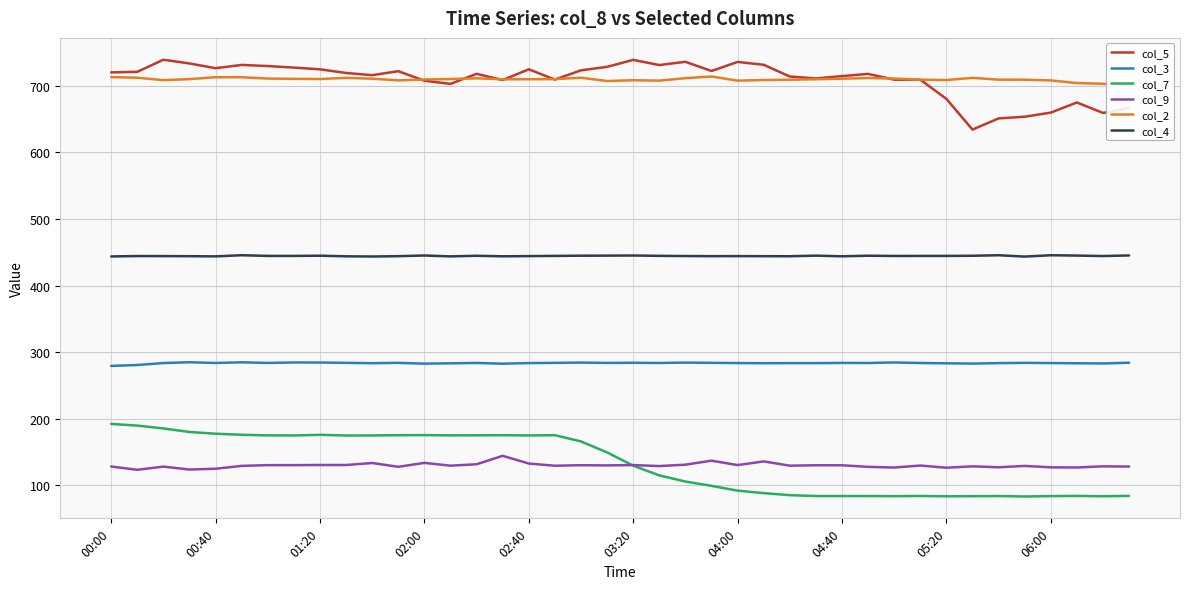

True or false: col_3 has a value of 396.8 at 00:00.

False